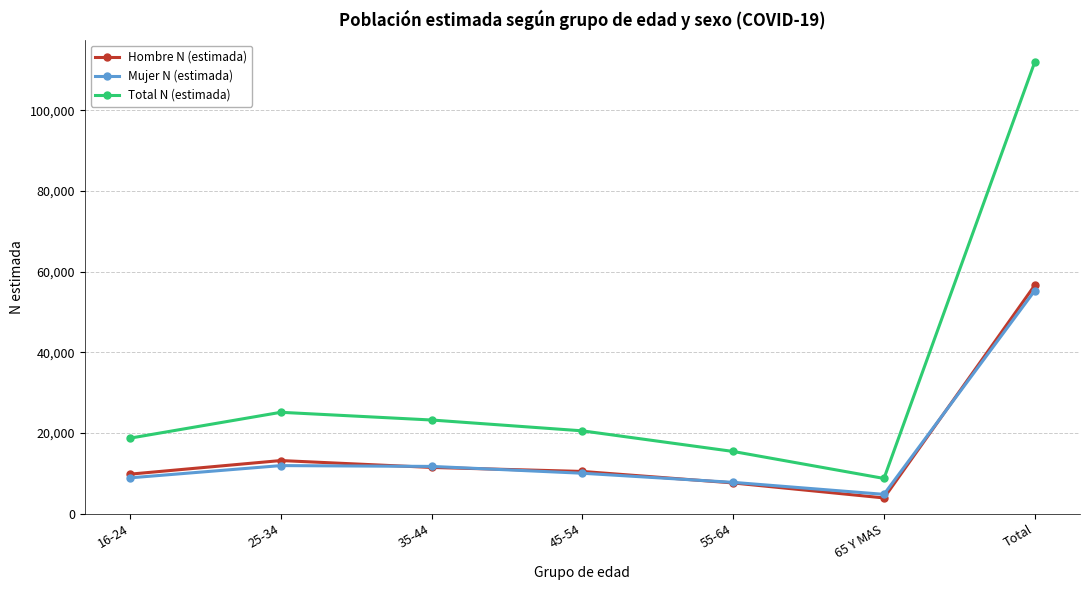

Between 16-24 and 35-44, which series saw the biggest shift?

Total N (estimada)